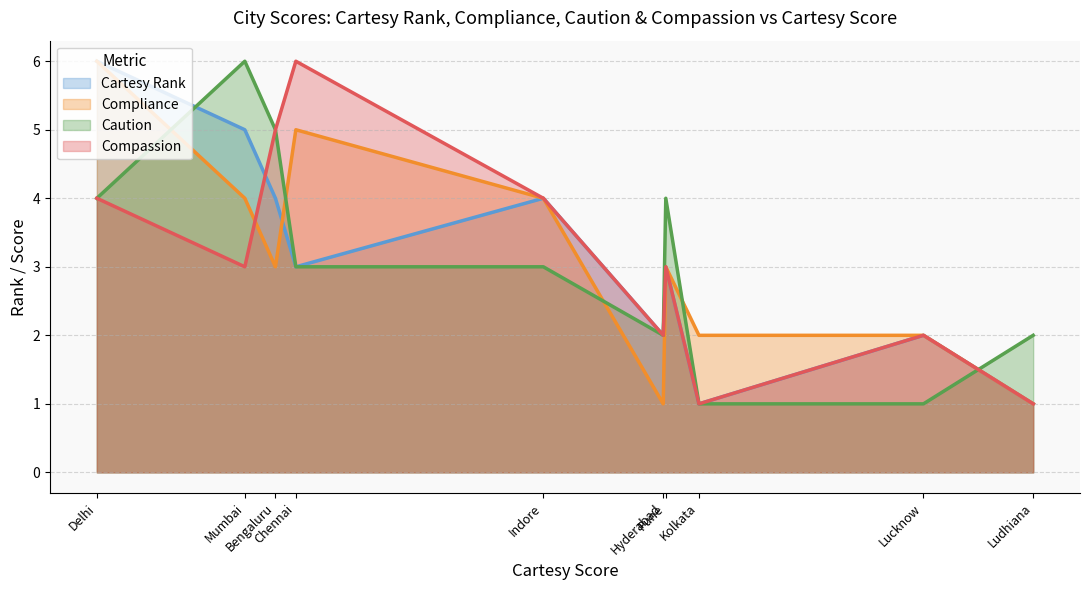

Which category has the highest value in the Cartesy Rank series?

Delhi